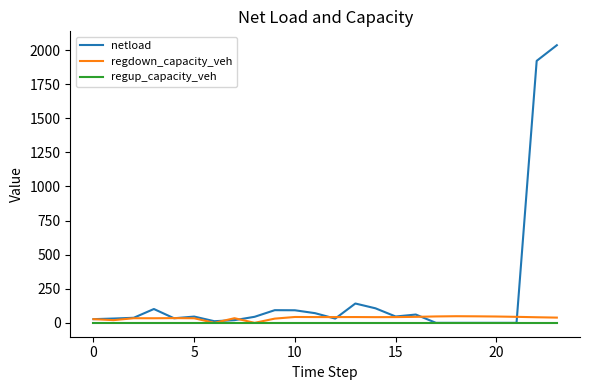

What is the average value of the regdown_capacity_veh series?

35.7